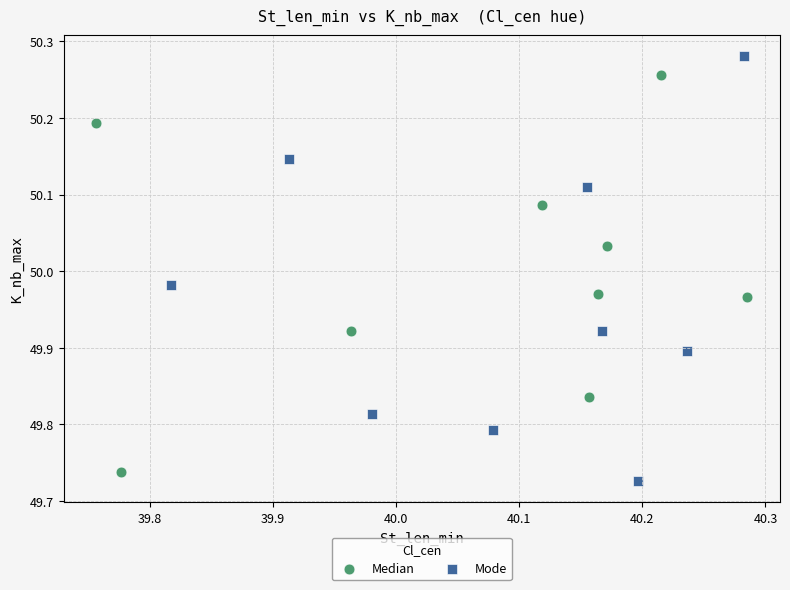

Which series has the widest spread of Y values?

Mode